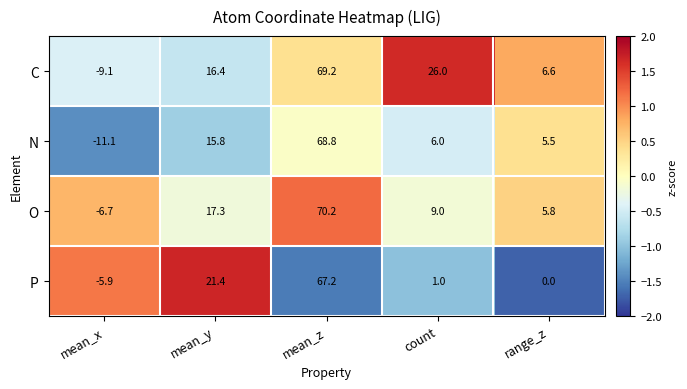

How many categories are shown in the chart?

5